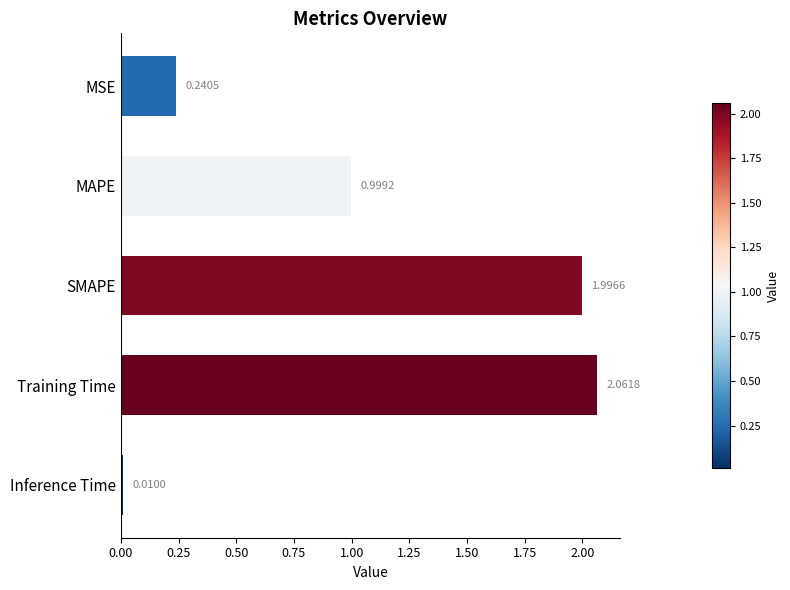

What is the difference between the second highest and second lowest values?

1.8